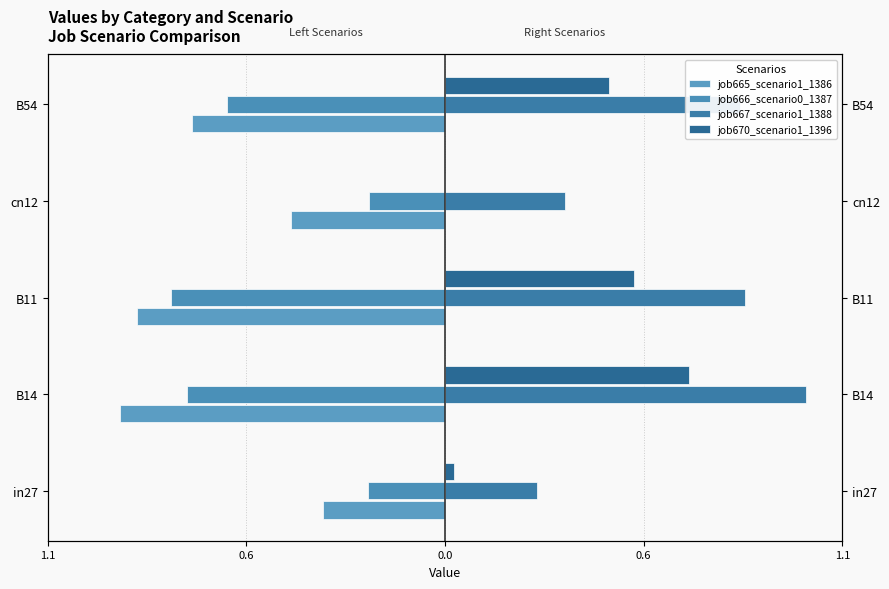

Between in27 and cn12, which series saw the biggest shift?

job665_scenario1_1386